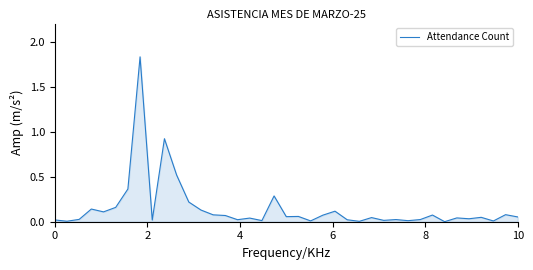

How many lines are shown in the chart?

1